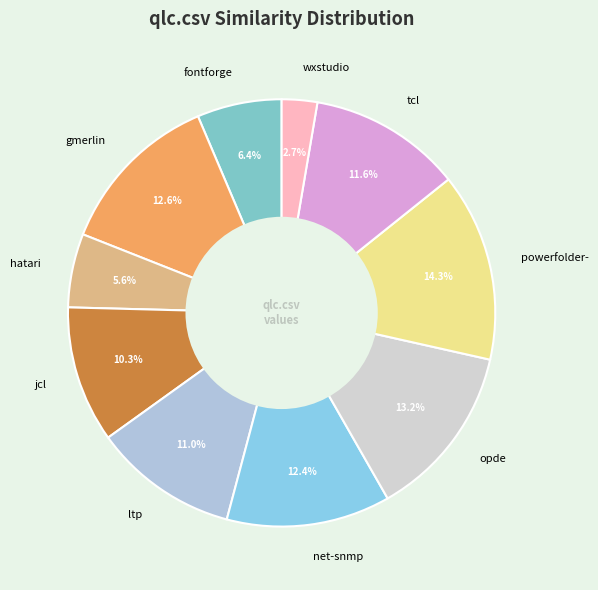

Is there a majority slice in this chart?

No